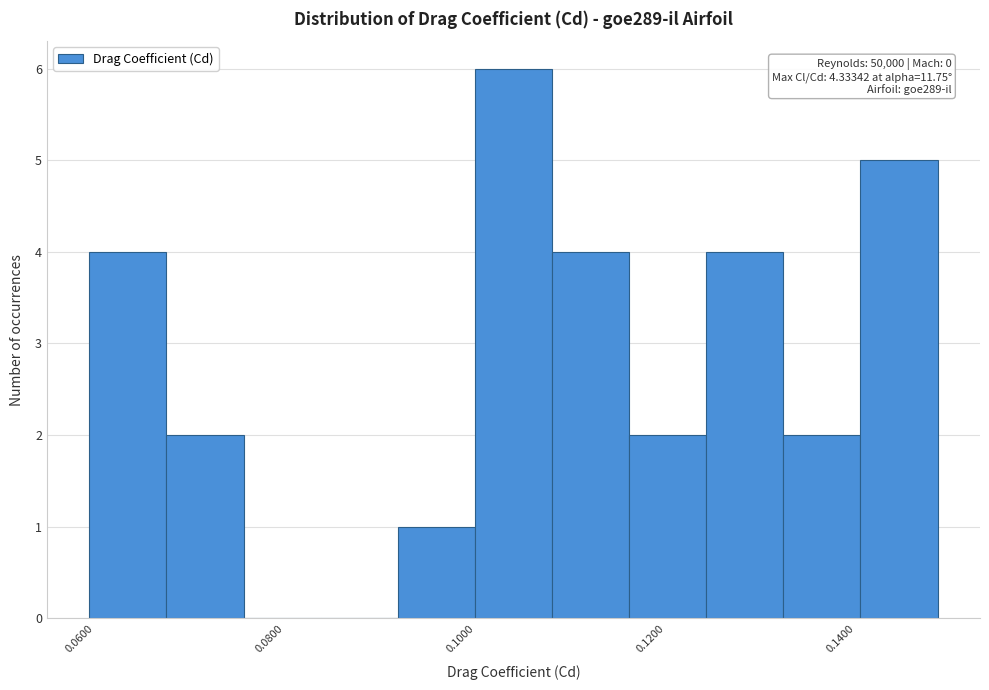

Which range on the x-axis has the tallest bar?

0.100 to 0.108